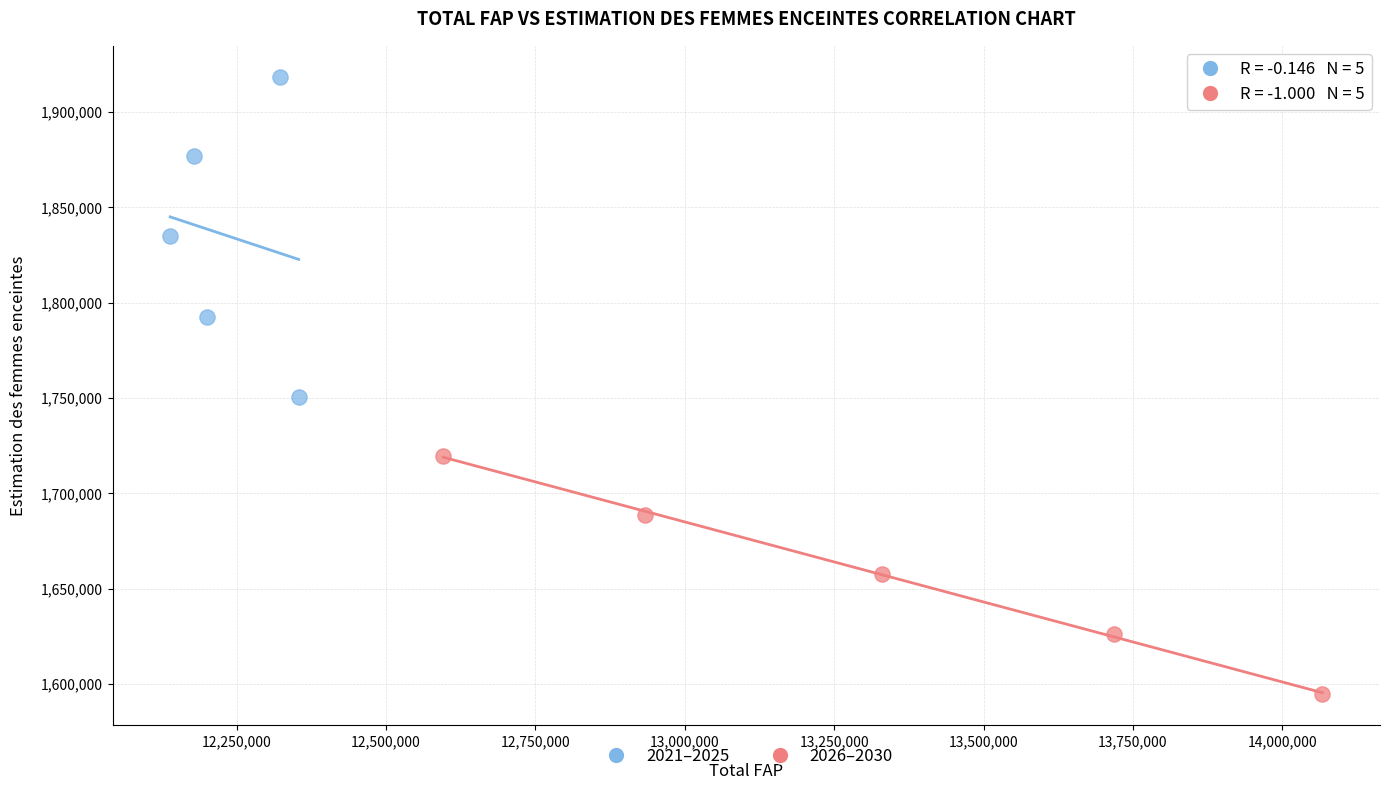

What are all the series names shown in the legend?

2021–2025, 2026–2030